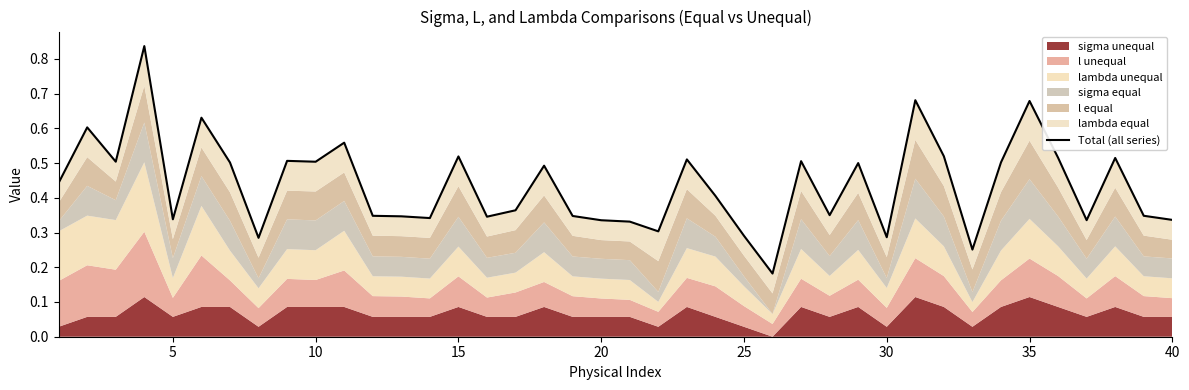

The chart shows a value of 0.3 at 30. True or false?

True